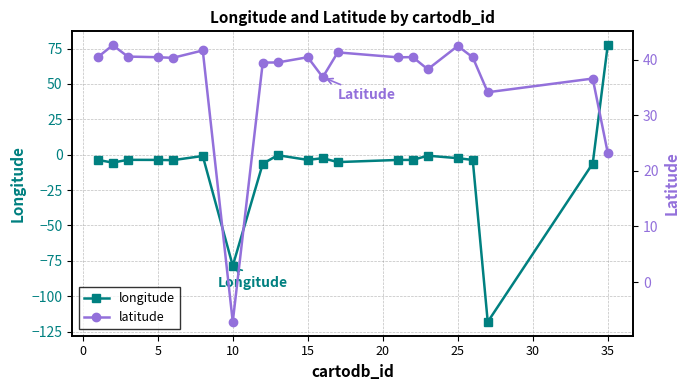

At which label does longitude reach its peak?

35